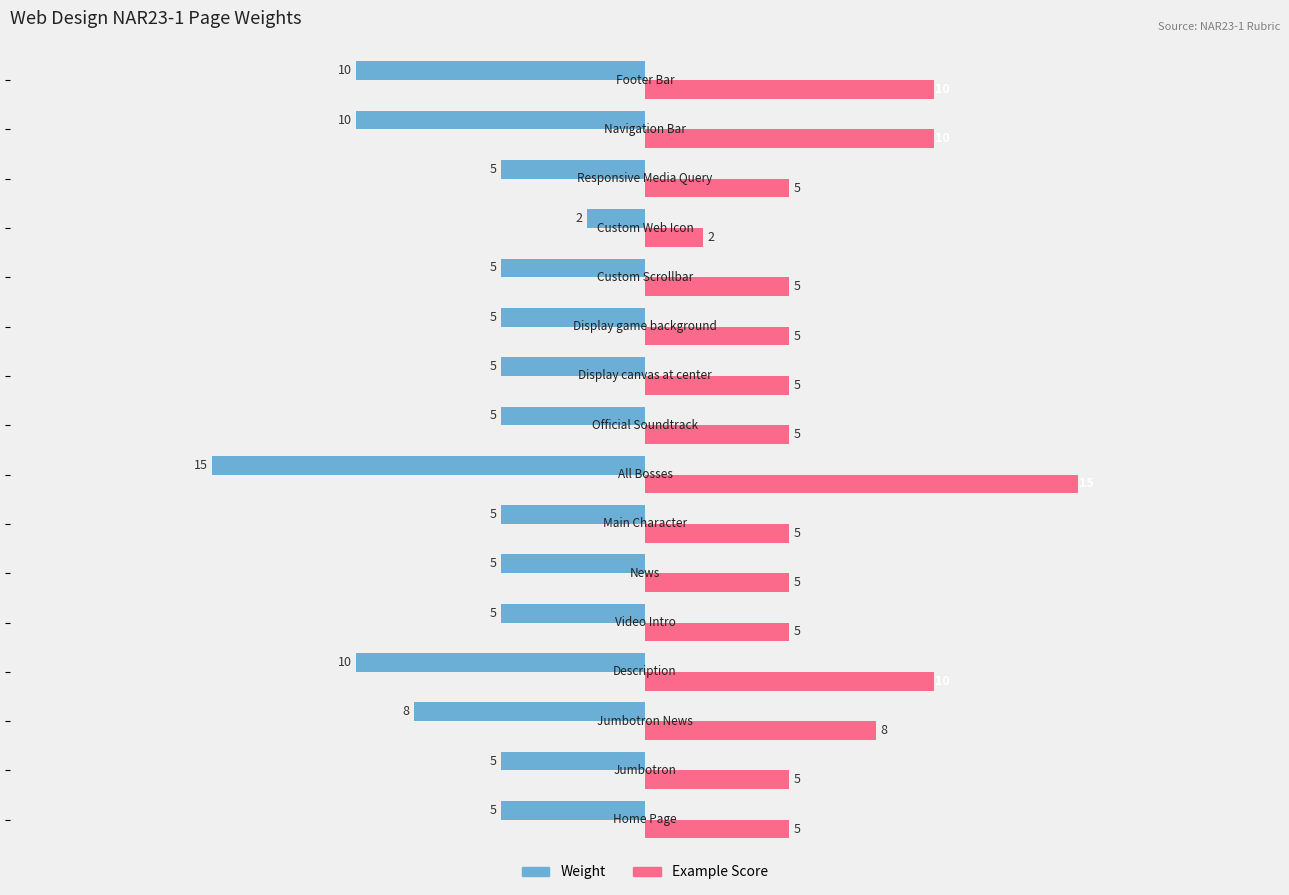

What is the greatest value displayed?

15